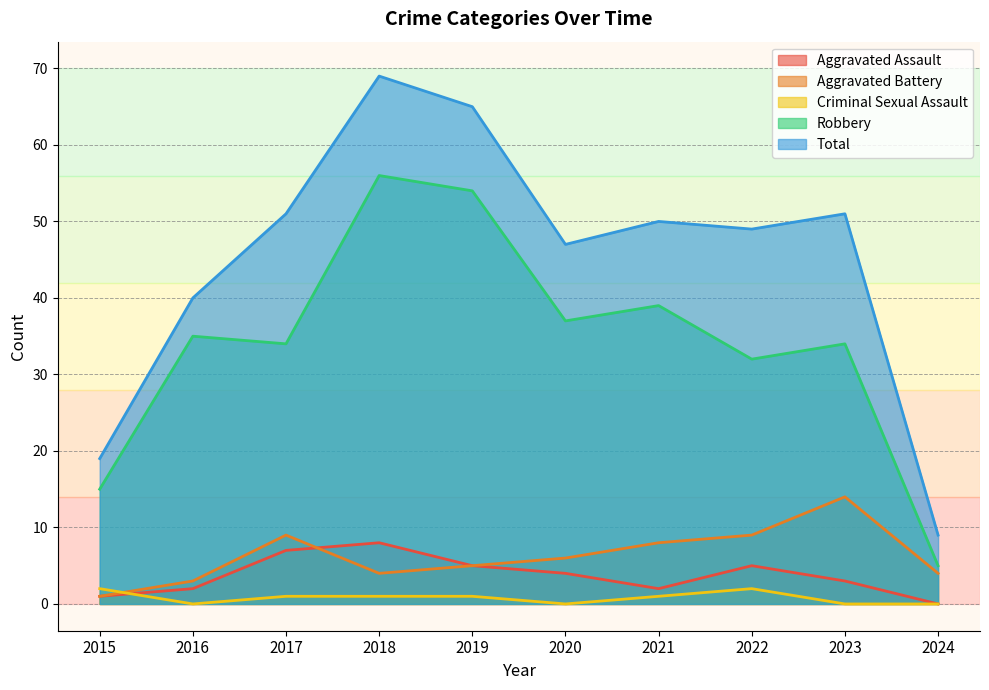

Which has a higher value, 2017 or 2020?

2017